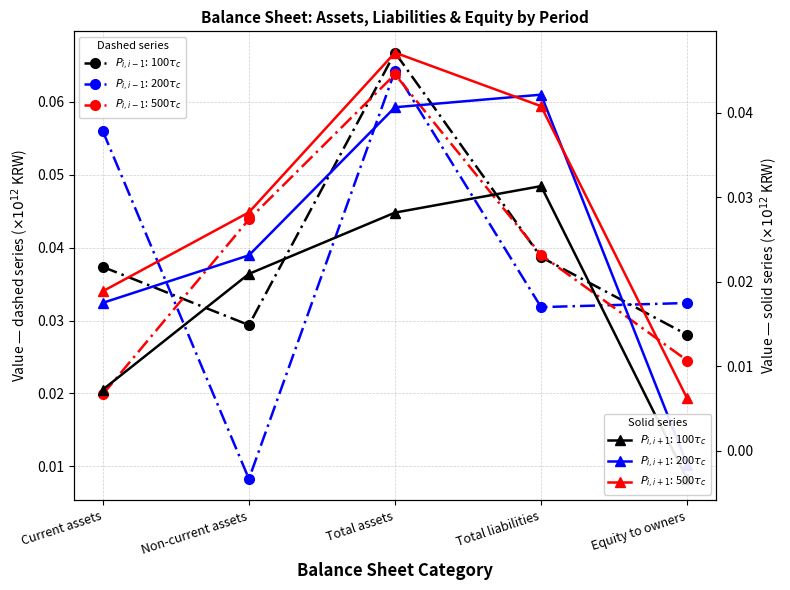

How many data points in 20200630 are above 0?

4